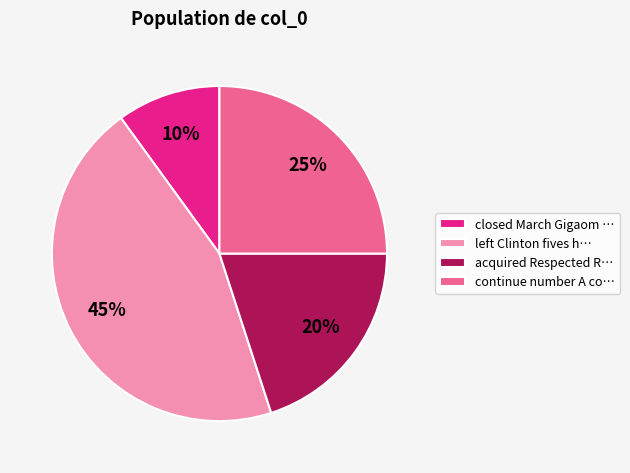

How many slices are in this pie chart?

4